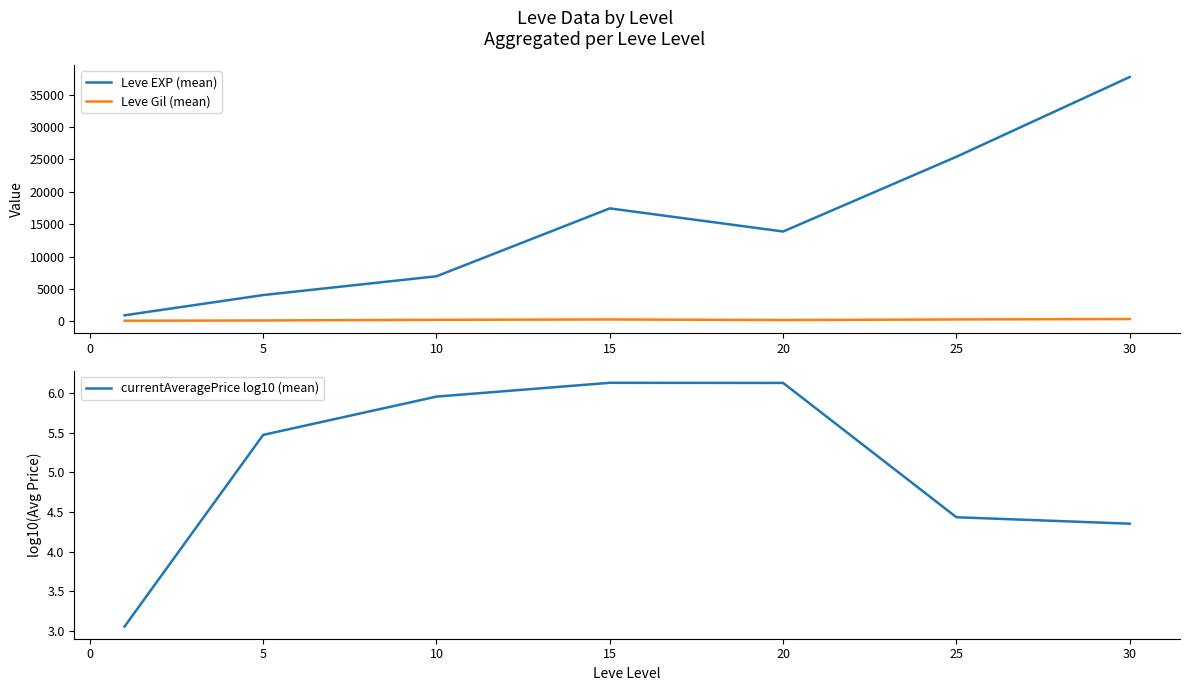

Does the chart display data point markers on the line(s)?

No